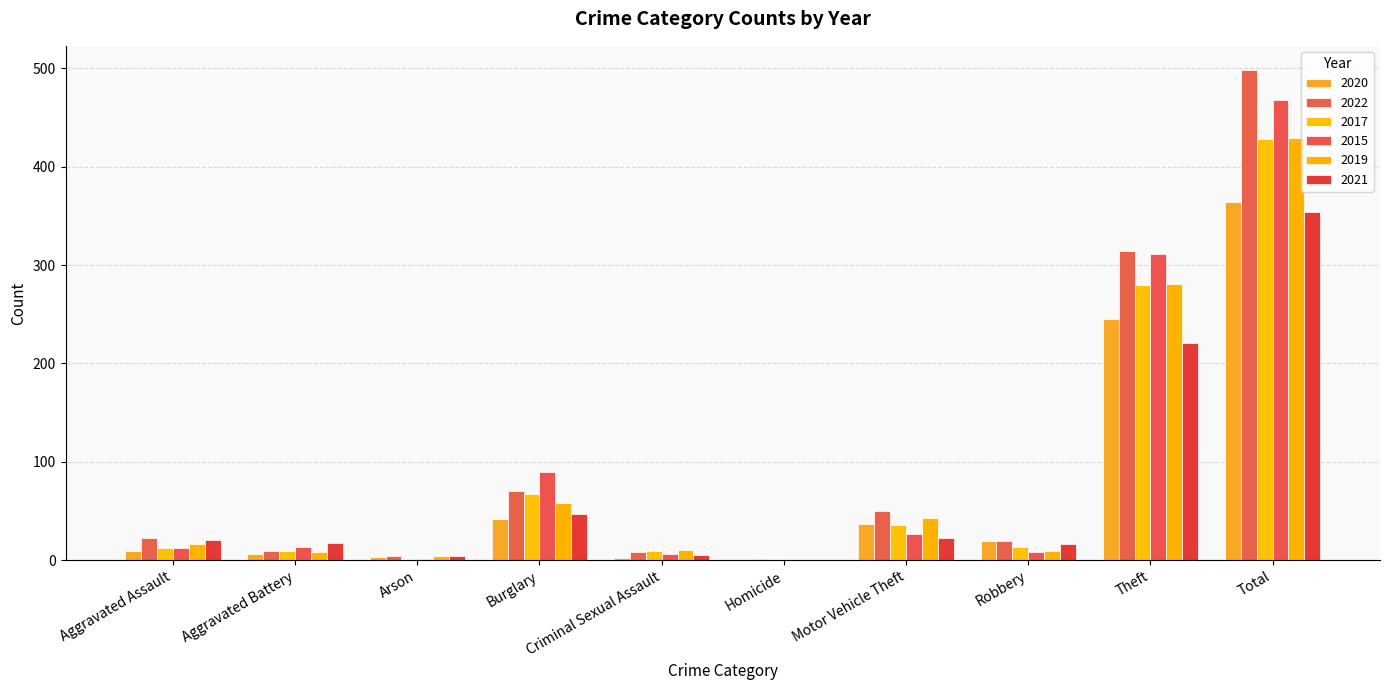

Where is 2020 nearest to the value 182?

Theft